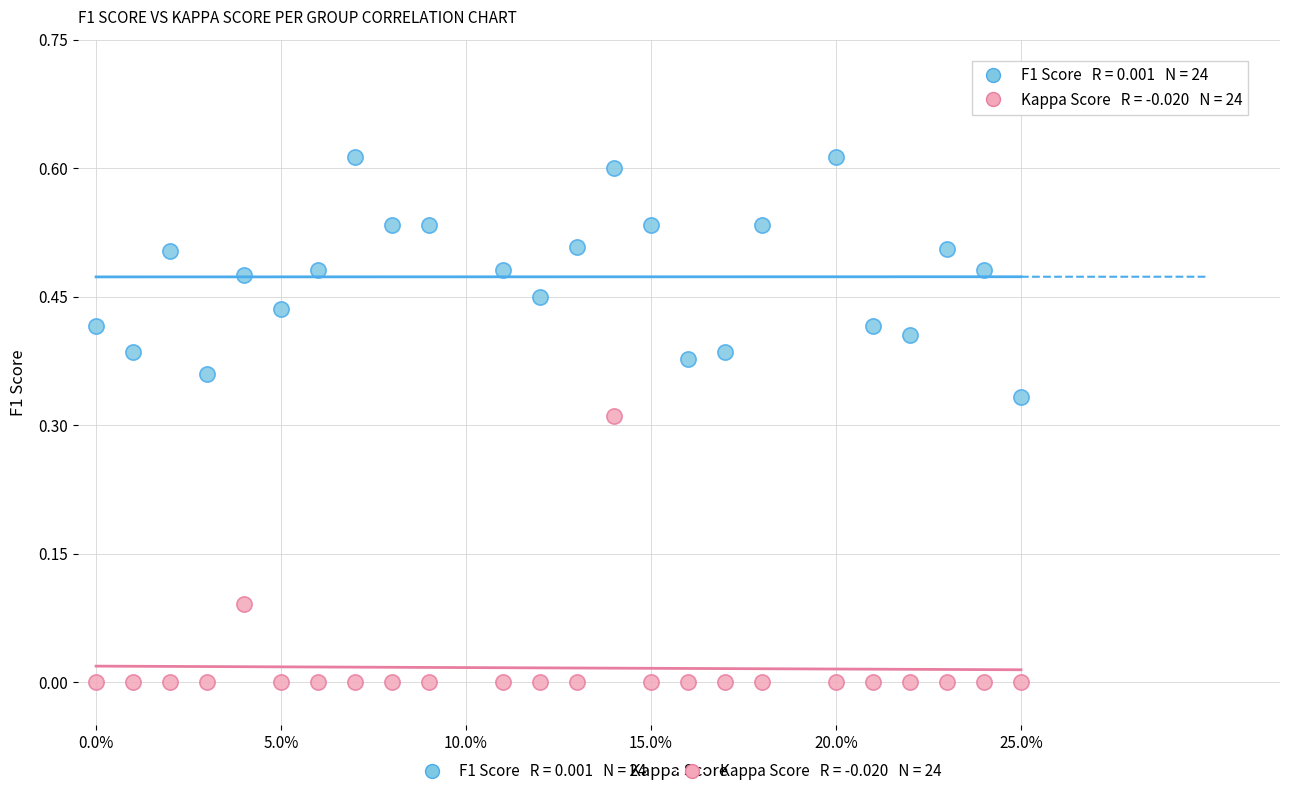

How many data points are displayed?

48